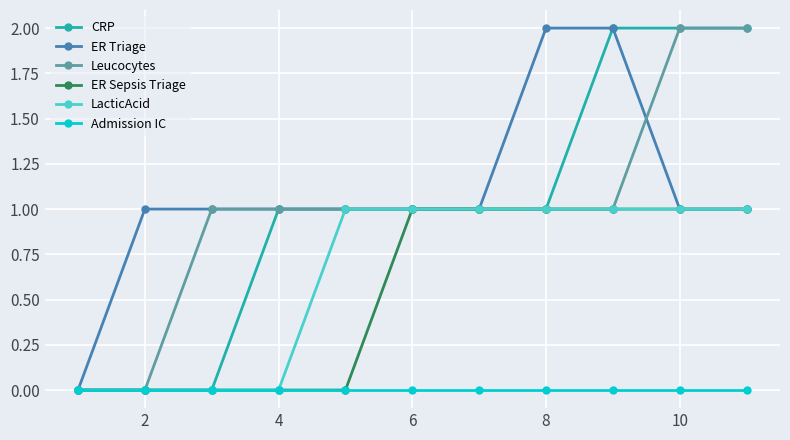

Which series has the largest total across all categories?

ER Triage